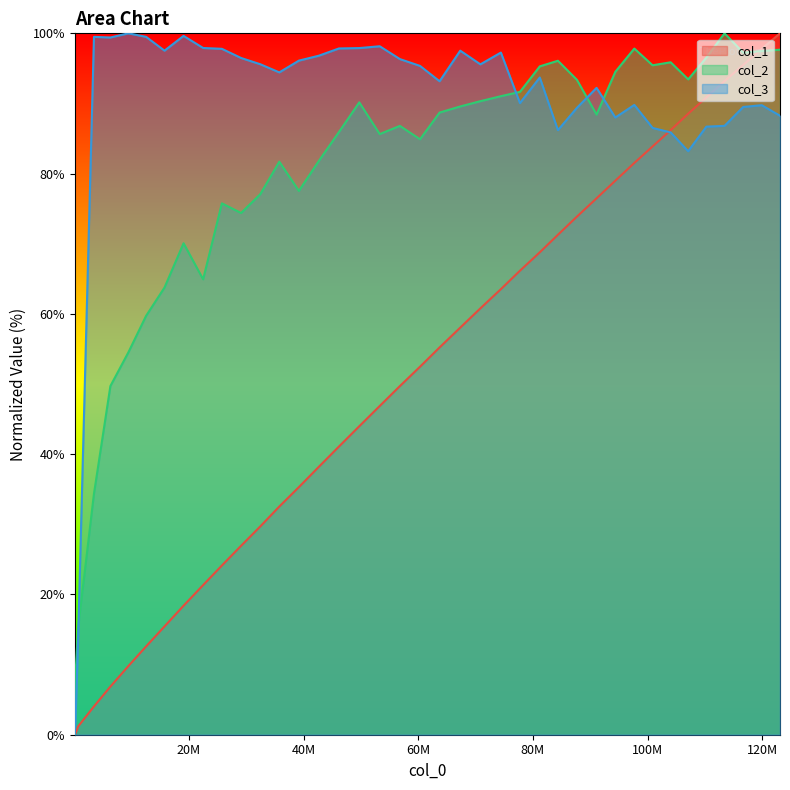

Rank the series by their average value, from highest to lowest.

col_3, col_2, col_1